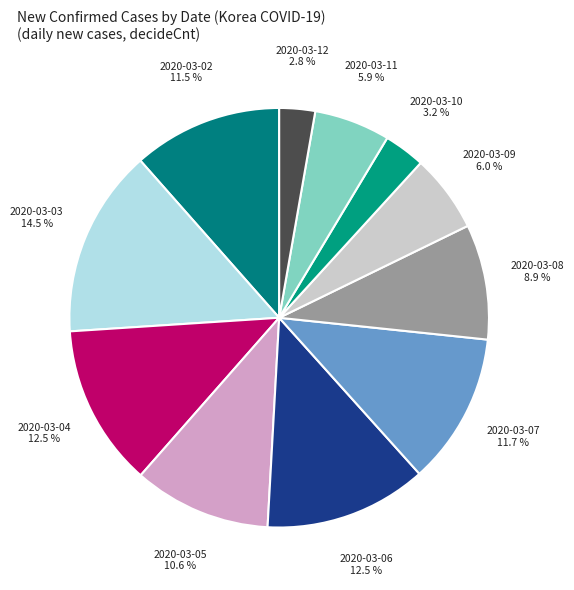

How many slices are in this pie chart?

11